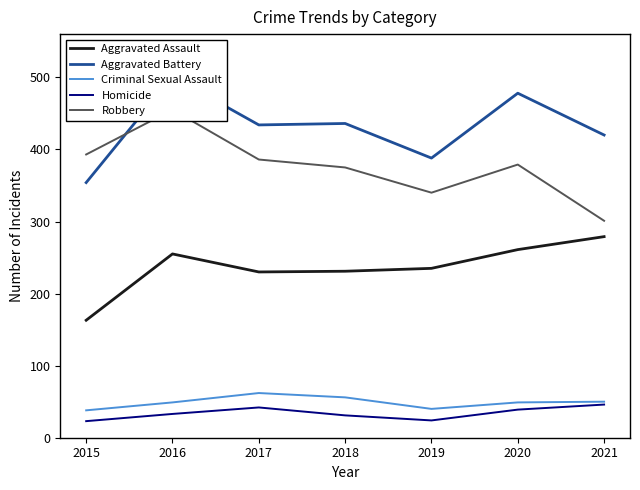

The Robbery series shows 689 at 2017. True or false?

False